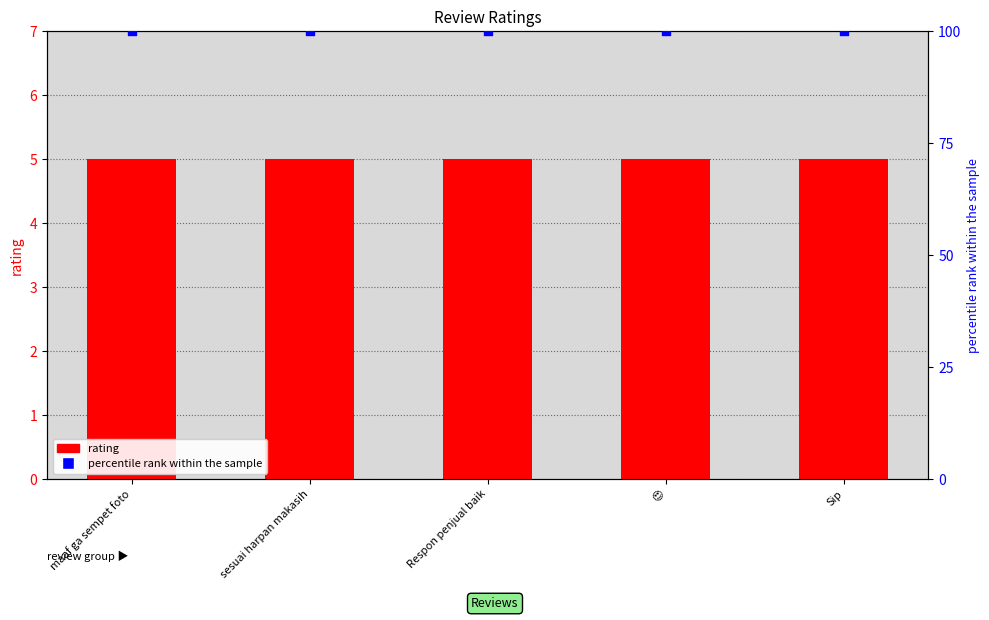

Is the value of percentile rank within the sample at Sip greater than the value of rating at 😍?

Yes